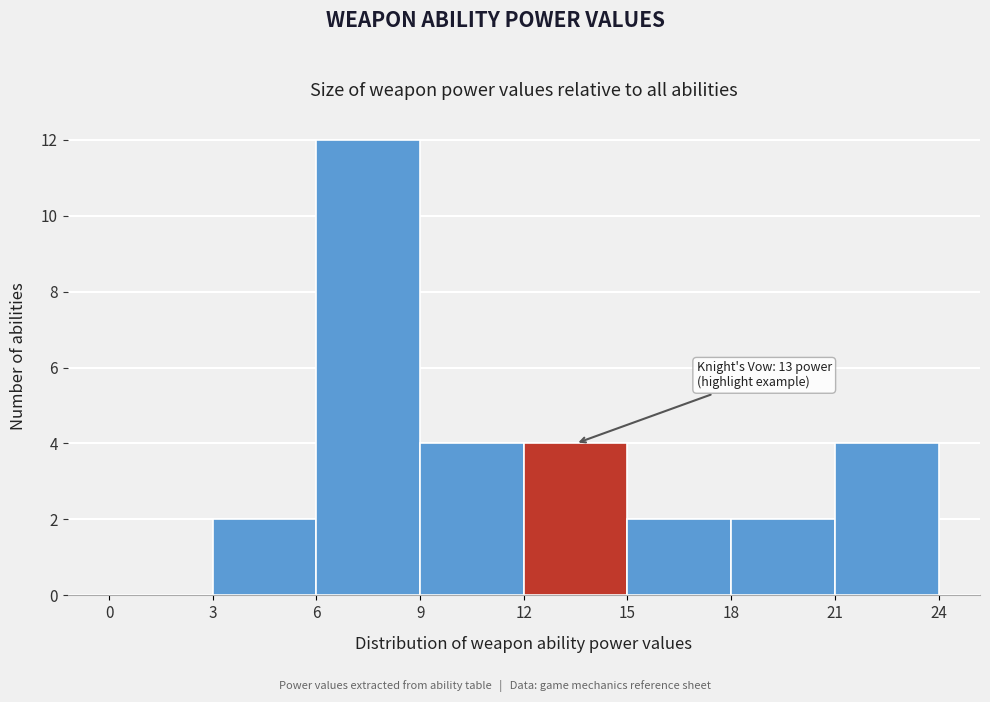

Over which range of the x-axis is the bar tallest?

6 to 9